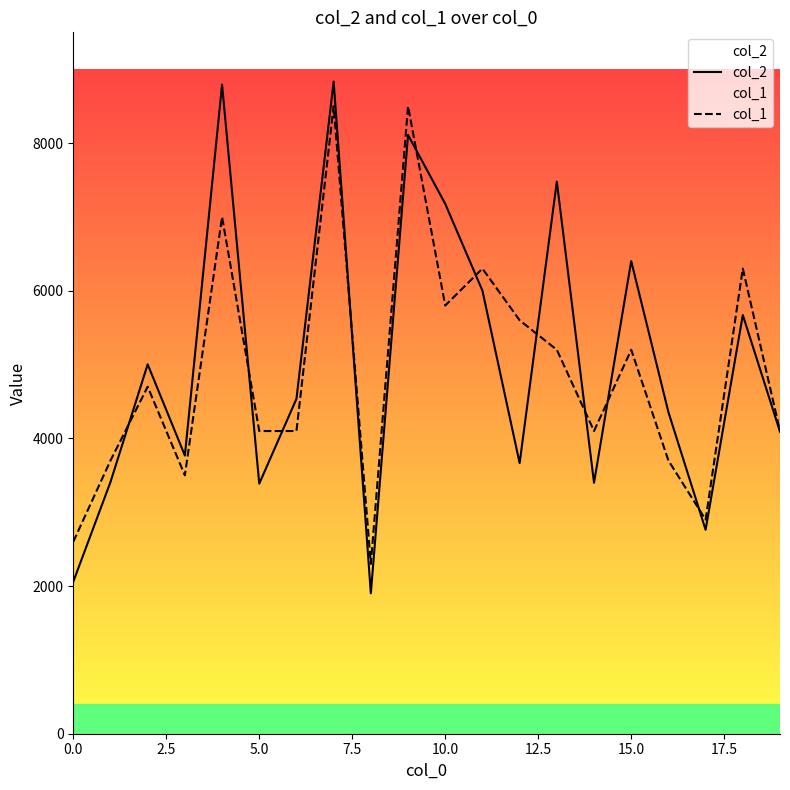

At which label is col_1 closest to 5400?

12